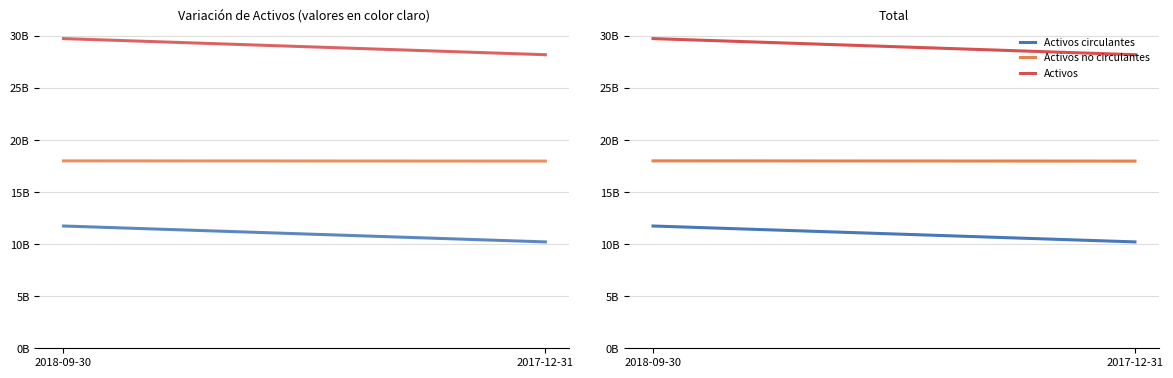

Reading right to left, transcribe all the data shown in this chart.

Activos circulantes: 2017-12-31=10222960000	2018-09-30=11751848000
Activos no circulantes: 2017-12-31=17989307000	2018-09-30=18010744000
Activos: 2017-12-31=28212267000	2018-09-30=29762592000